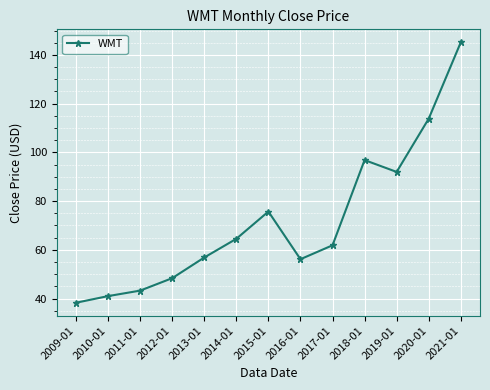

Is it true that the value at 2011-01 is 43.3?

True